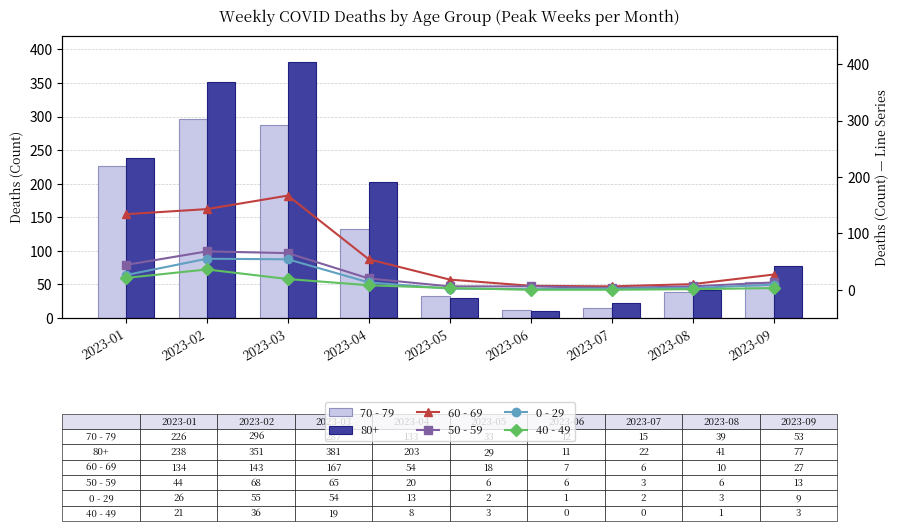

What is the value of the 50 - 59 bar at the 5th from the left?

6